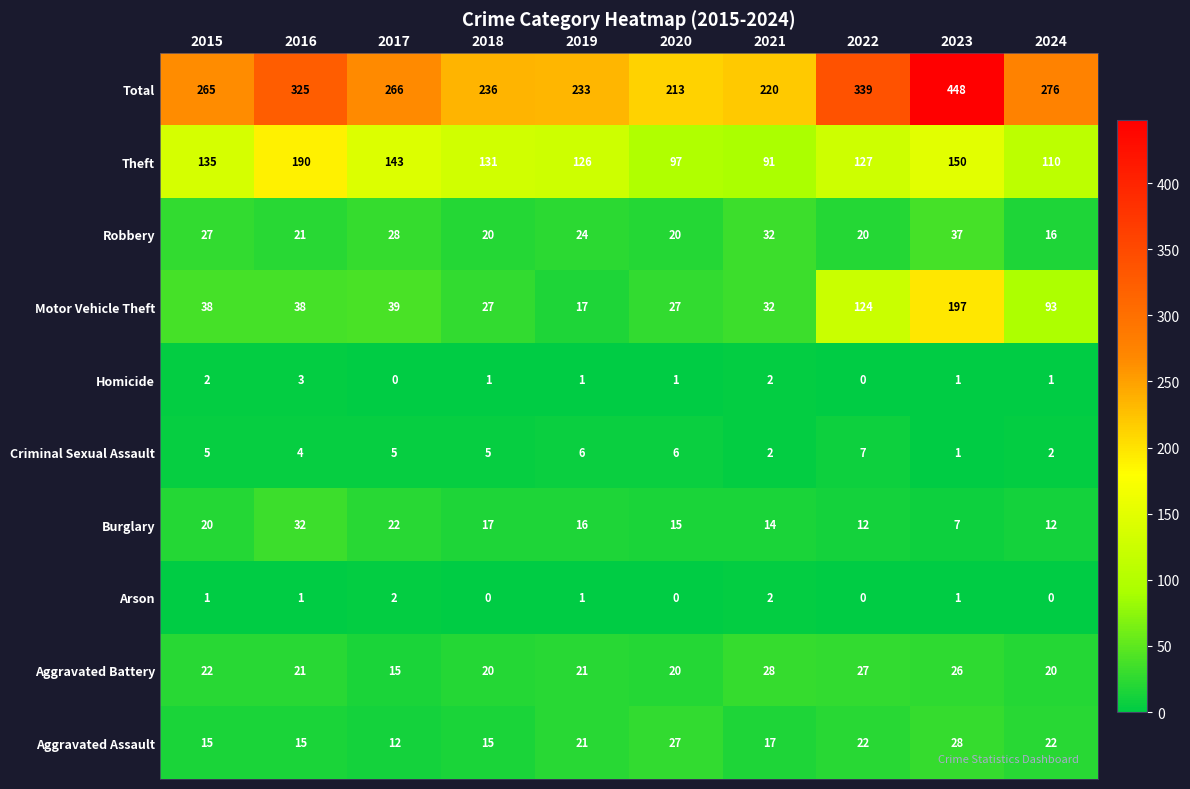

Which category has the highest value across all series?

2023